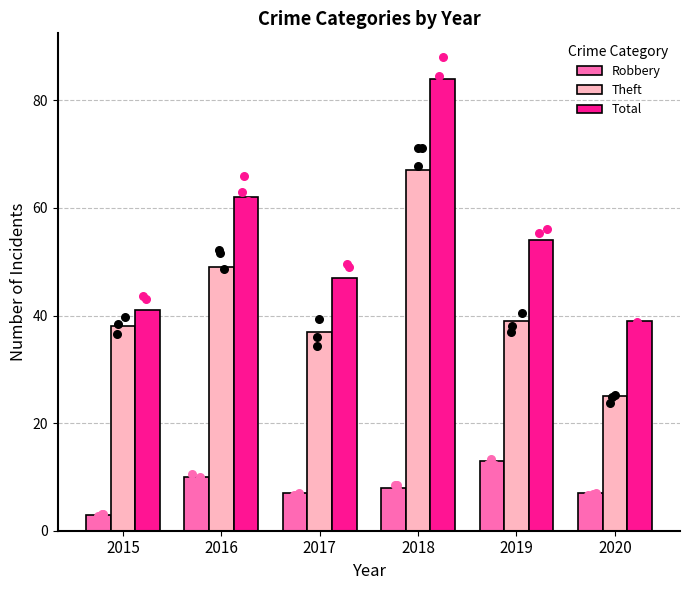

Which series has the largest Y range (max minus min)?

Total